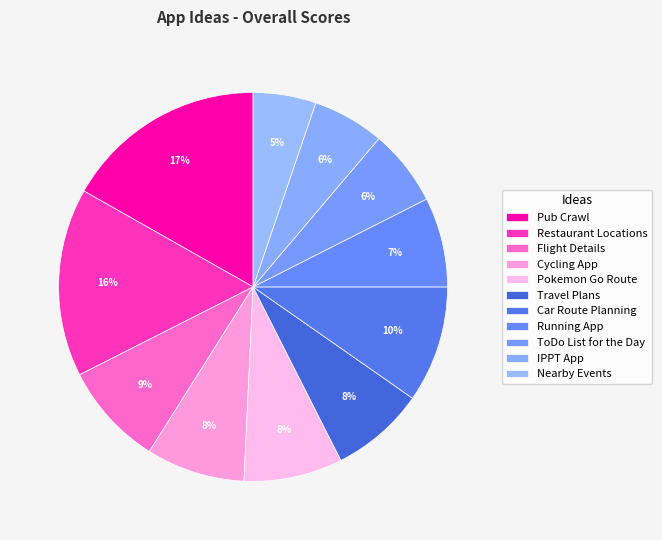

What is the smallest slice in the pie chart?

Nearby Events